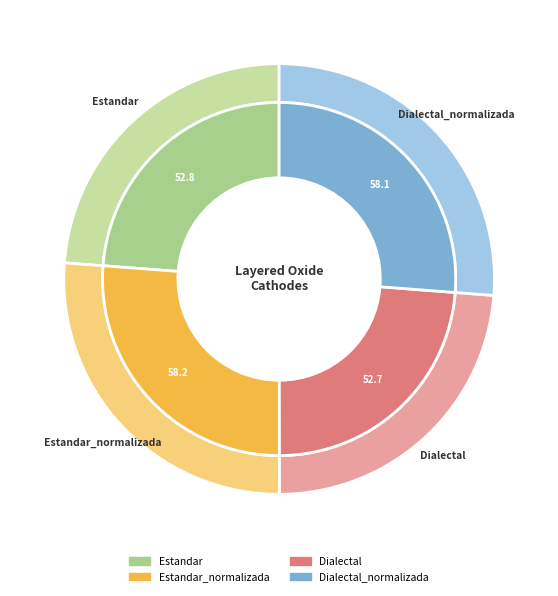

What is the change in value from Estandar to Dialectal_normalizada?

+5.3